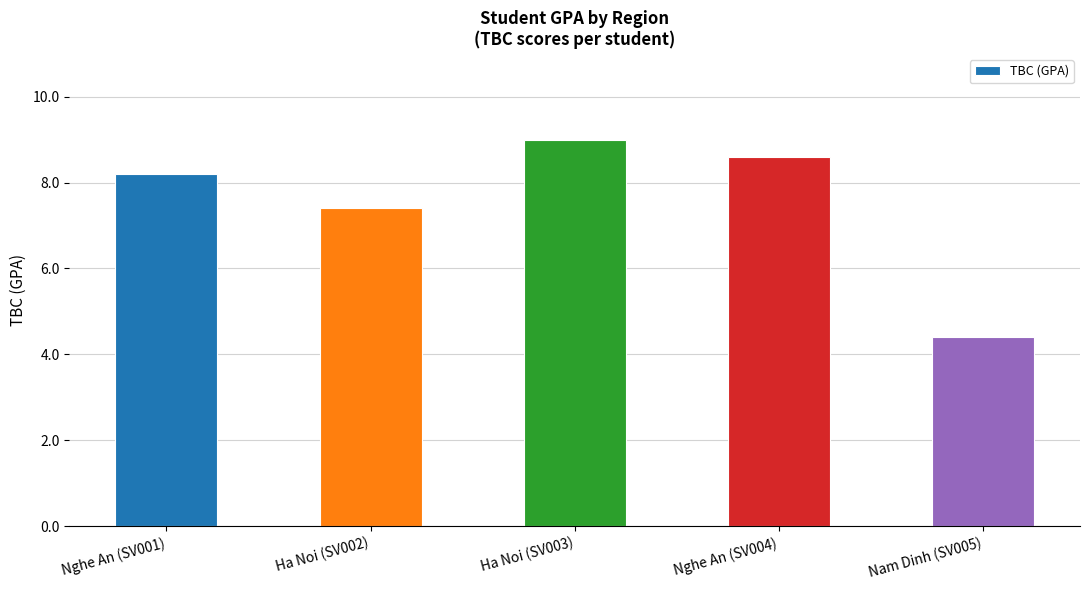

Rank the categories by value from highest to lowest.

Ha Noi (SV003), Nghe An (SV004), Nghe An (SV001), Ha Noi (SV002), Nam Dinh (SV005)